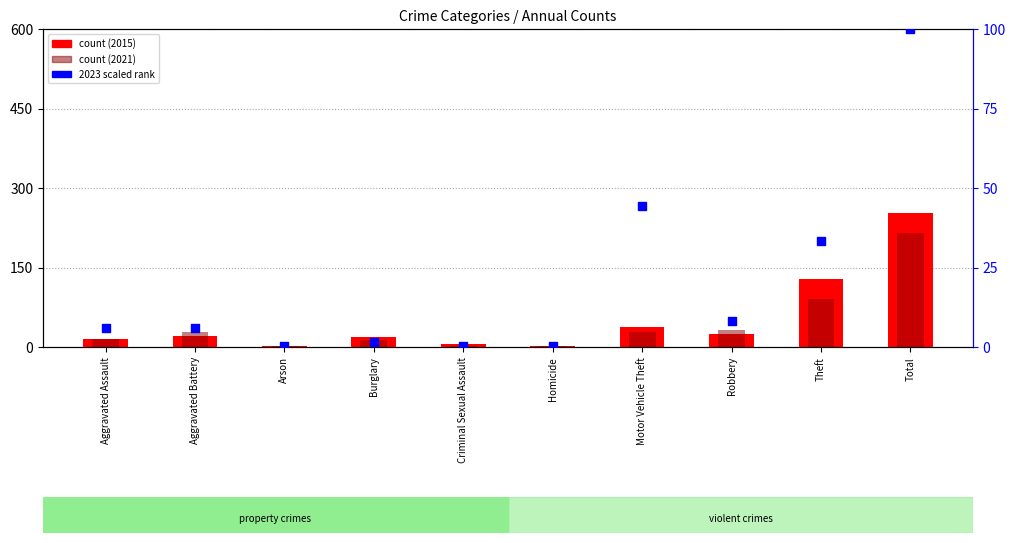

Which has a higher value, Total or Burglary?

Total